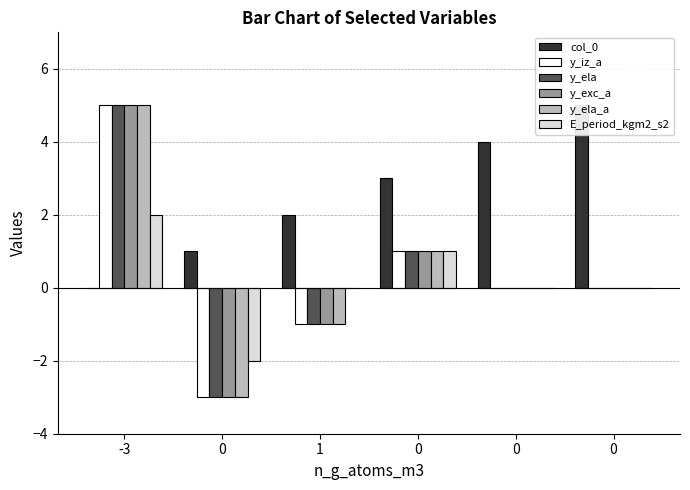

Does the chart contain any negative values?

Yes